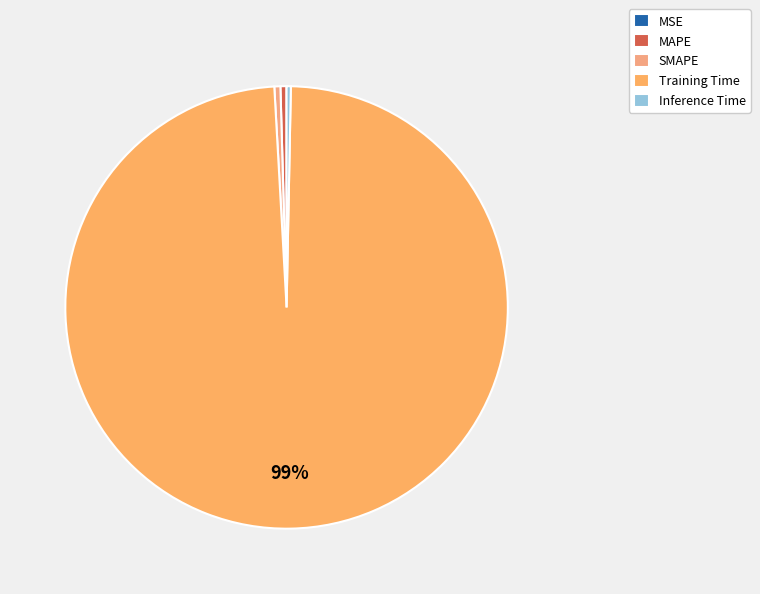

Is it true that SMAPE is 0% of the pie?

True